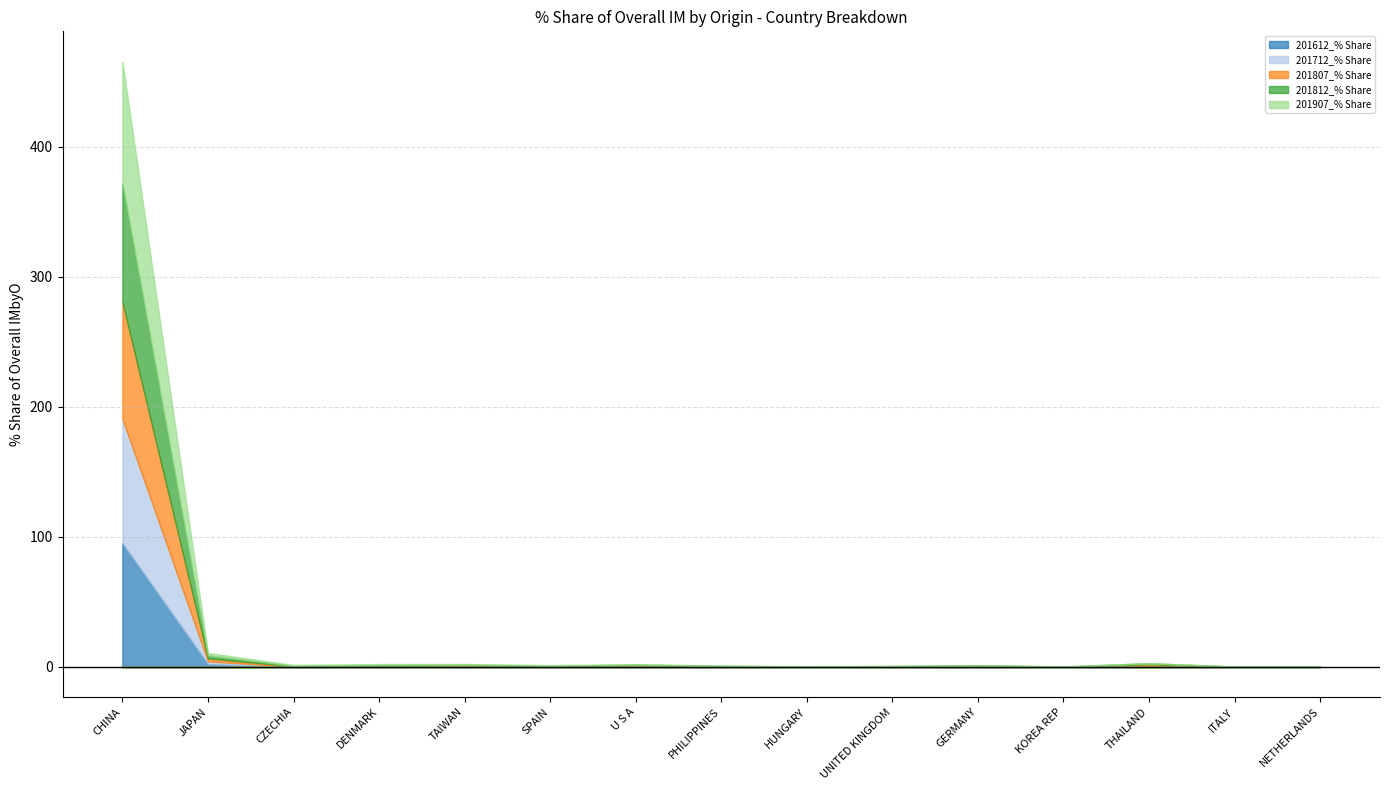

At which category does 201807_% Share reach its first local peak?

DENMARK